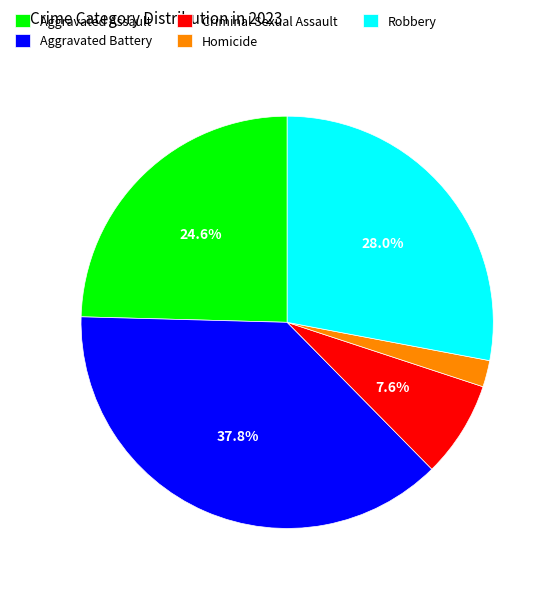

Is Robbery the majority of the pie?

No